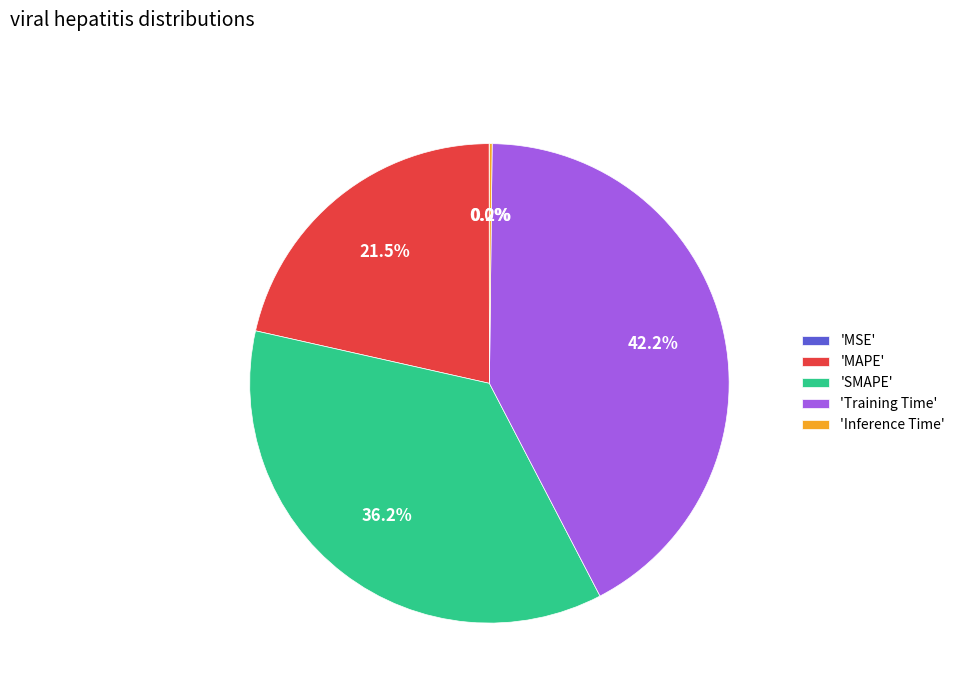

What is the largest slice in the pie chart?

'Training Time'